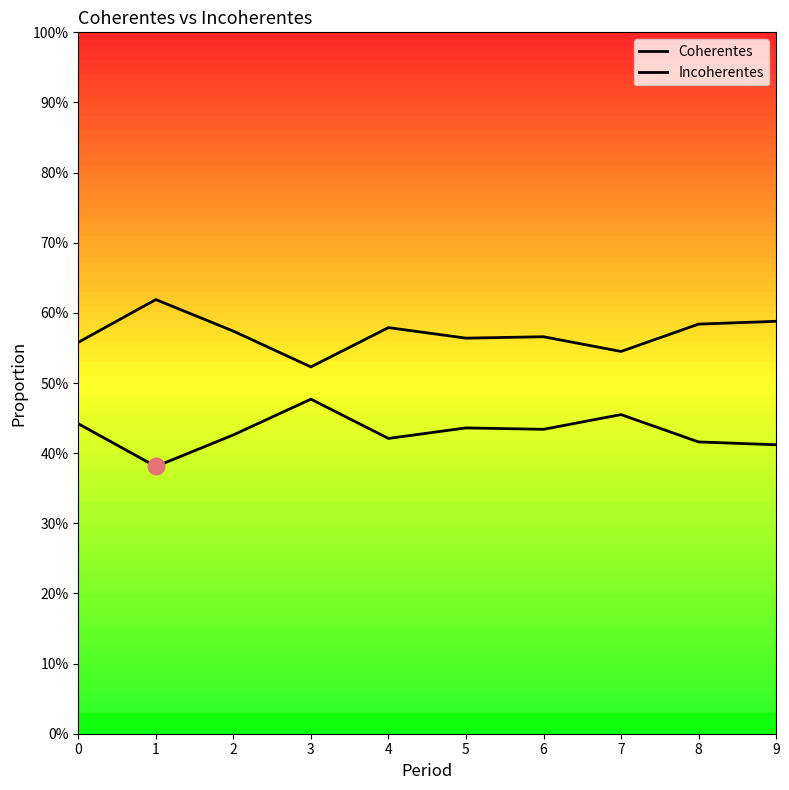

True or false: Coherentes has more than 1 points higher than both neighbors.

True